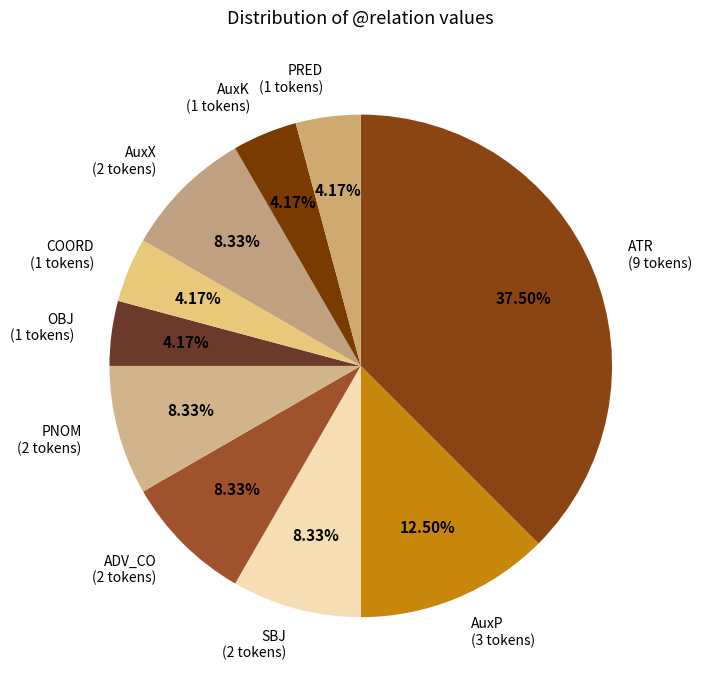

Does any single category account for the majority?

No